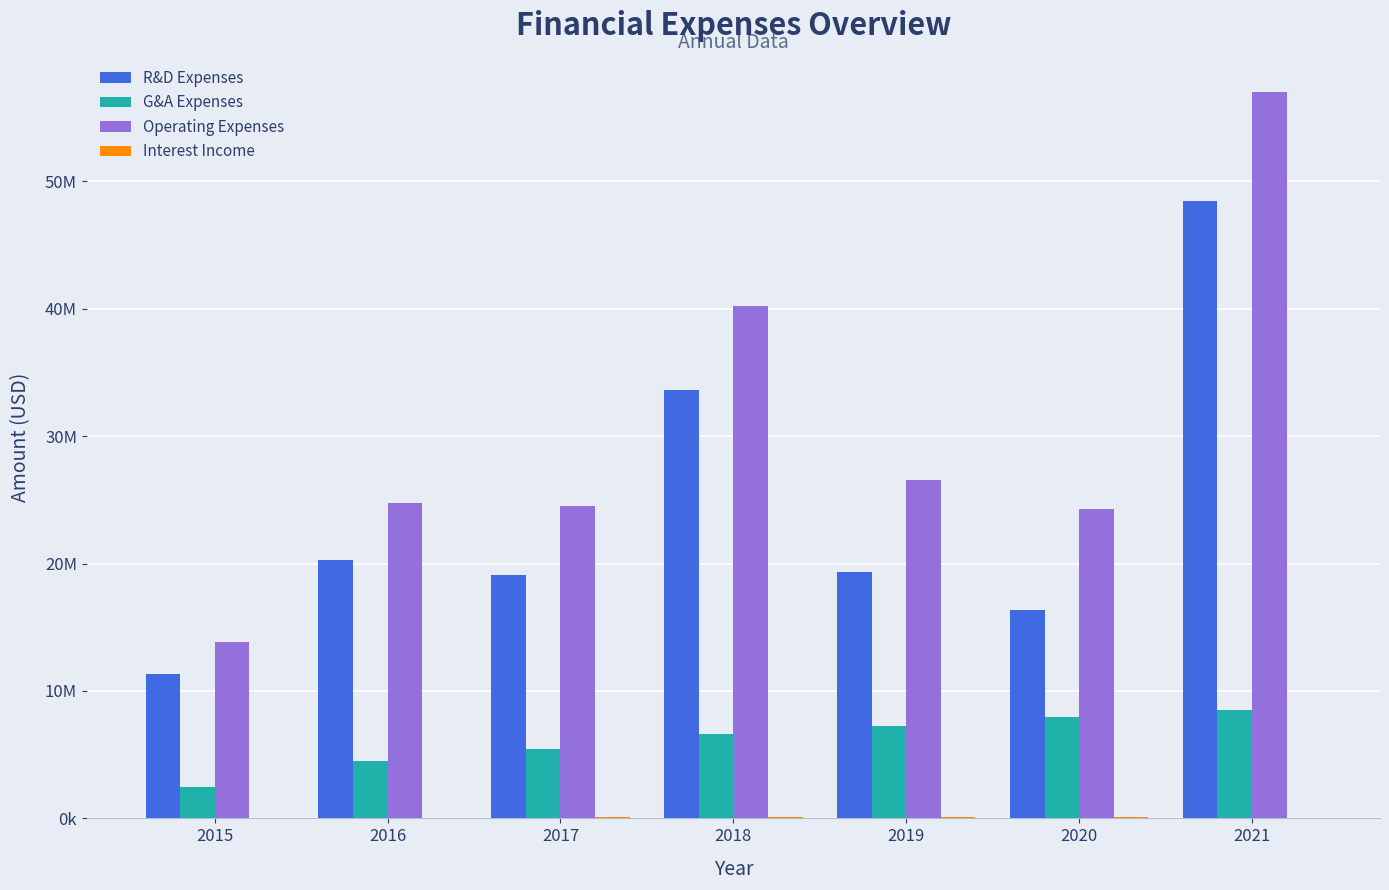

What is the maximum value for Operating Expenses?

56991000